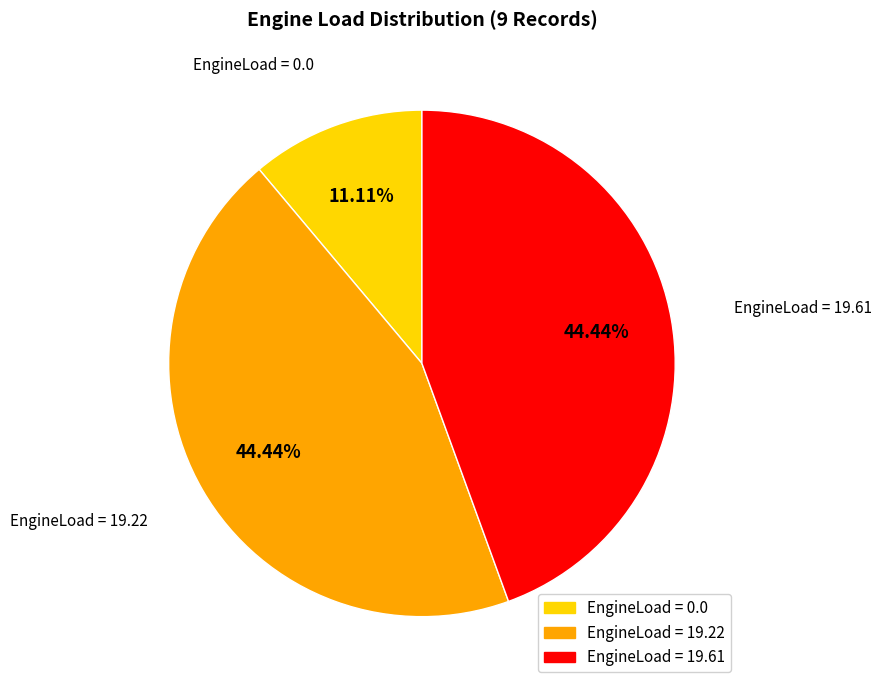

Is the sum of EngineLoad = 19.61 and EngineLoad = 0.0 greater than half?

Yes